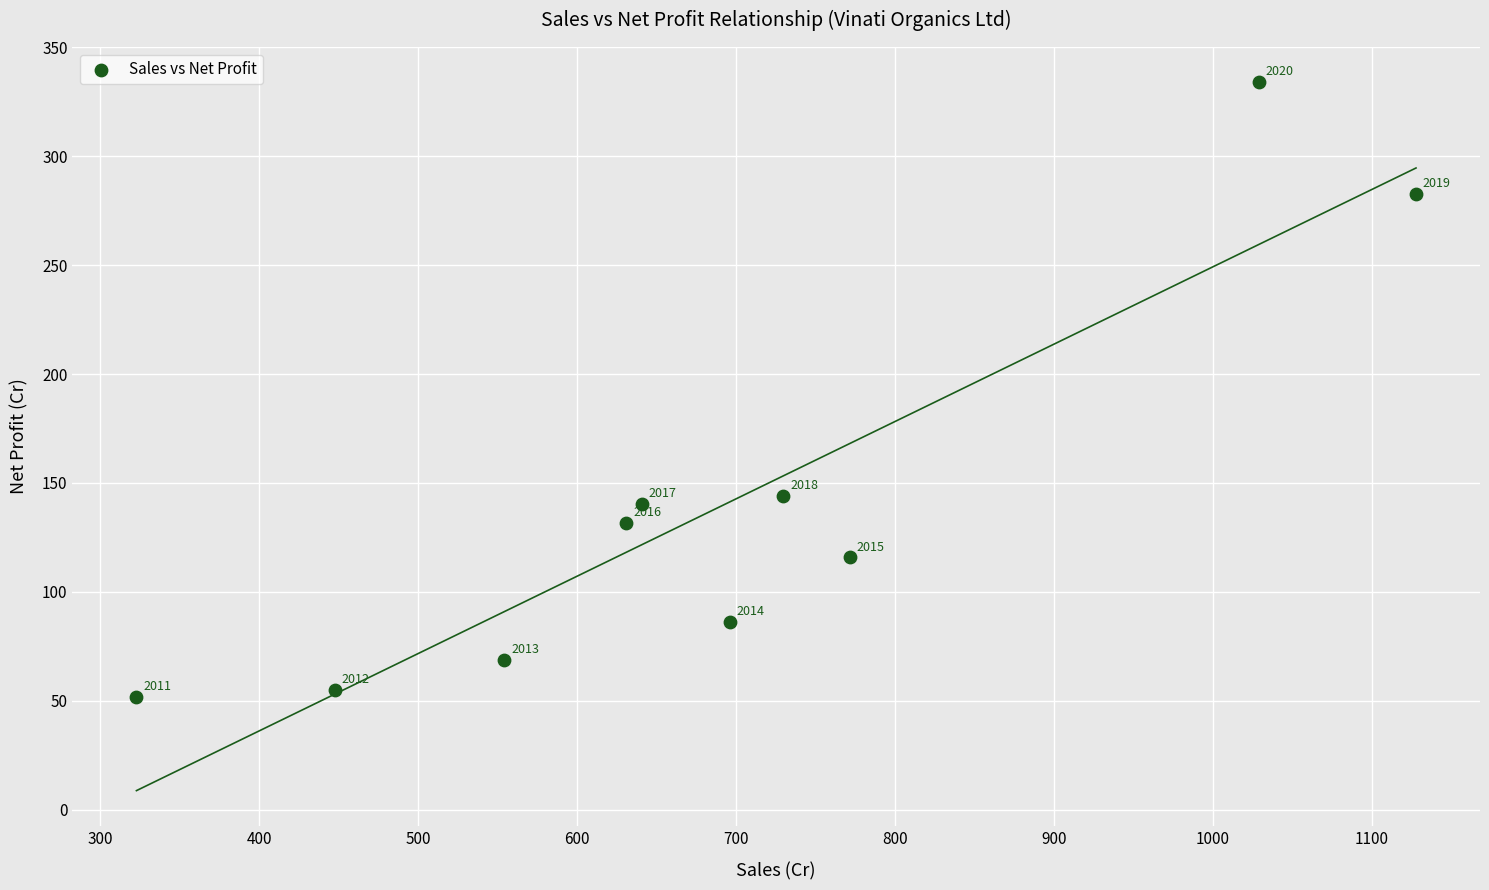

What Y value in the scatter plot is closest to 192?

143.9